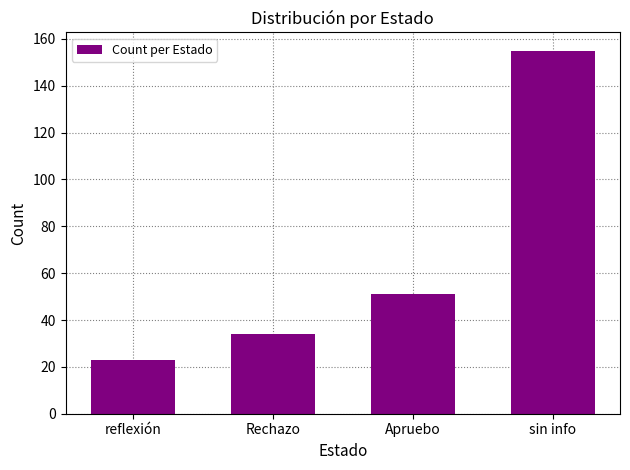

Rank the categories by value from lowest to highest.

reflexión, Rechazo, Apruebo, sin info